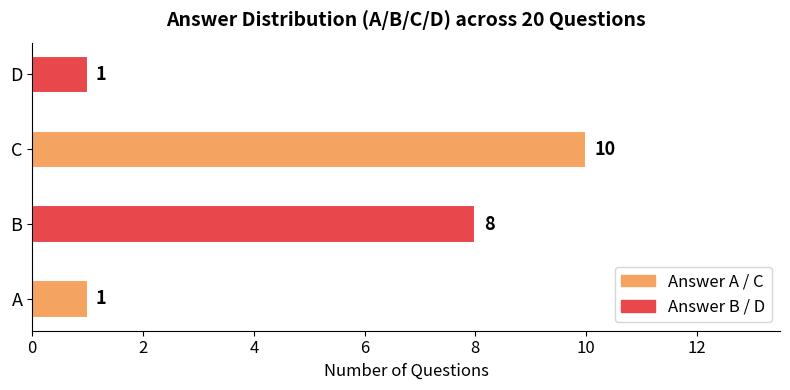

Where is the data nearest to the value 5?

B